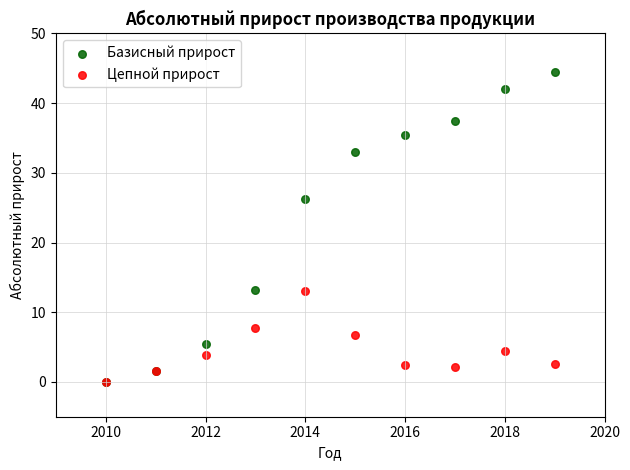

In the Базисный прирост series, what Y value is closest to 22?

26.2